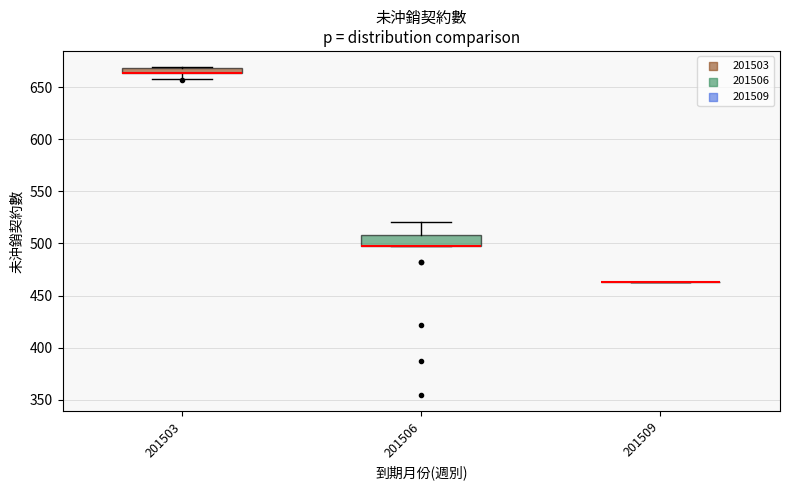

Which box is the tallest, from its lower edge to its upper edge?

201506